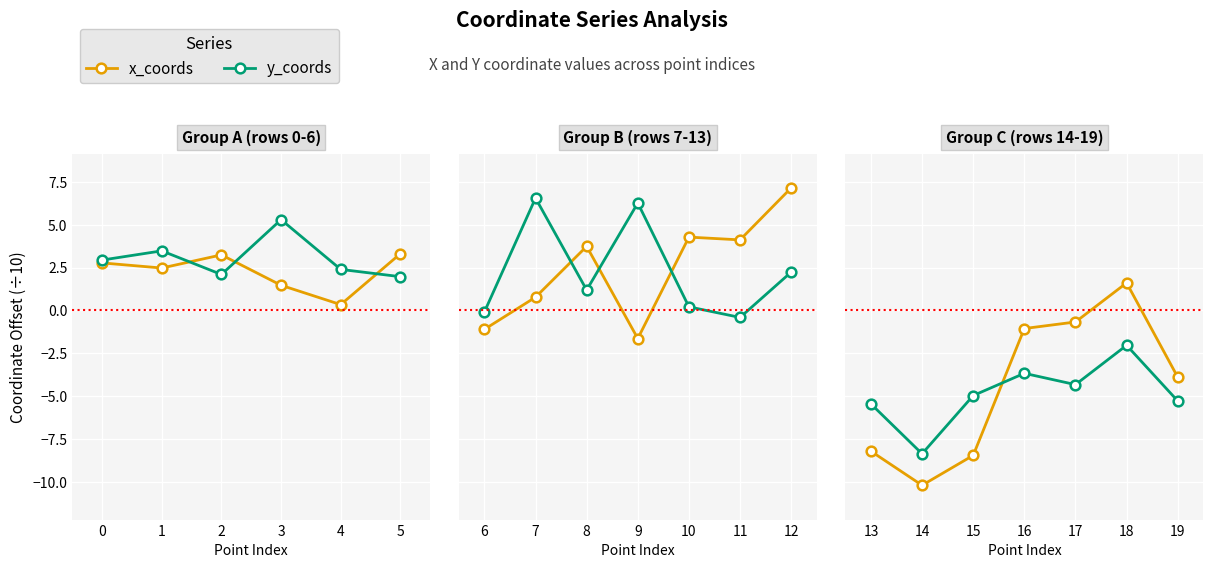

Rank the series by their maximum value, from lowest to highest.

y_coords, x_coords